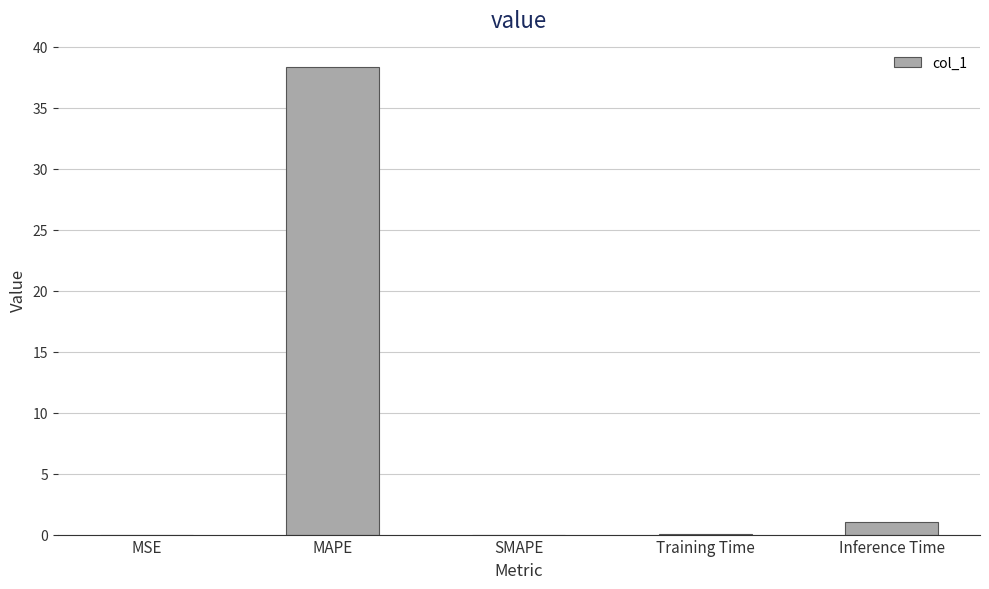

Read the value at MAPE.

38.3